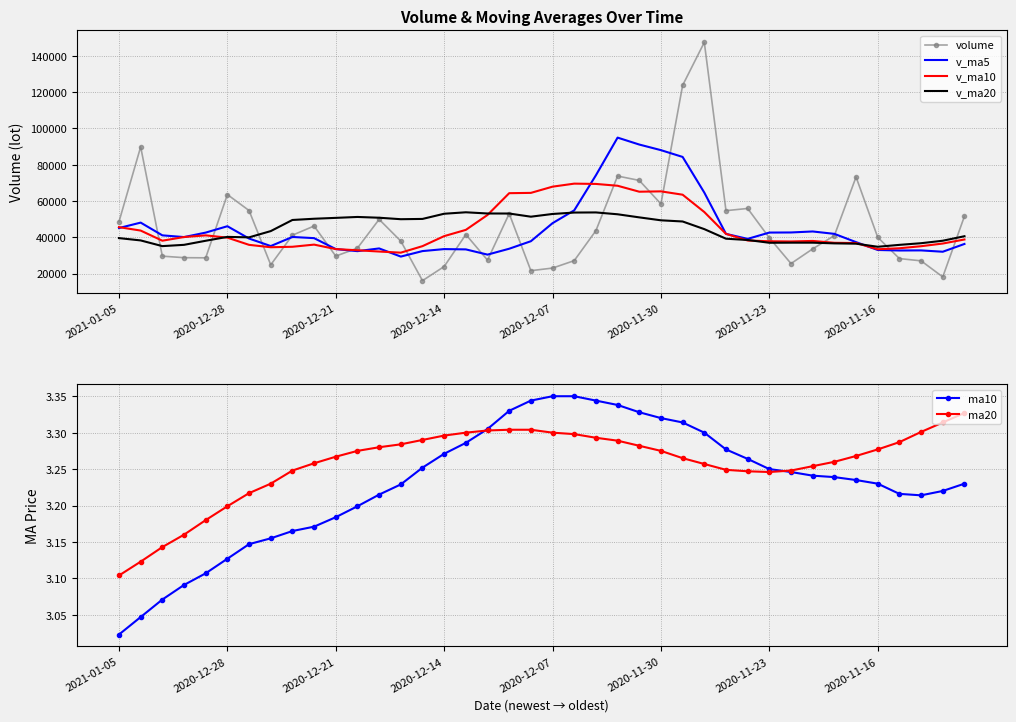

What is the minimum value for v_ma10?

31489.6